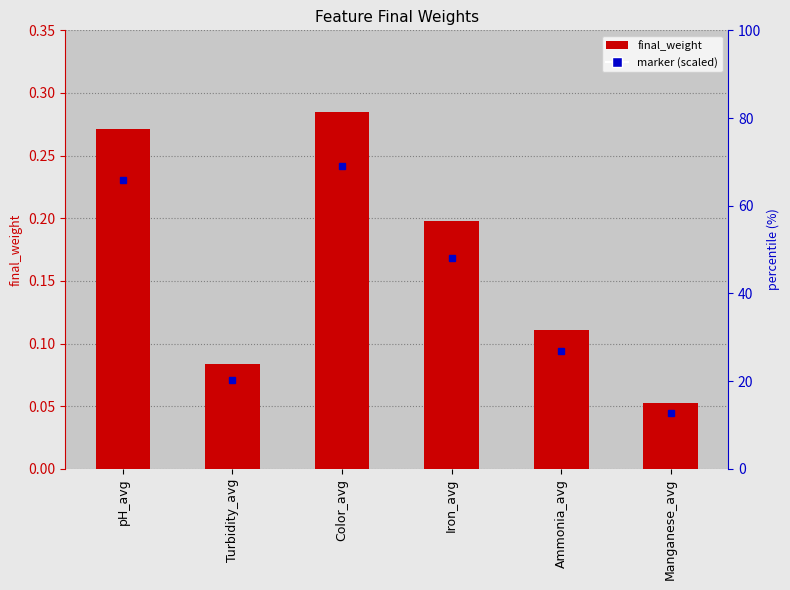

What position from the left is Turbidity_avg?

2